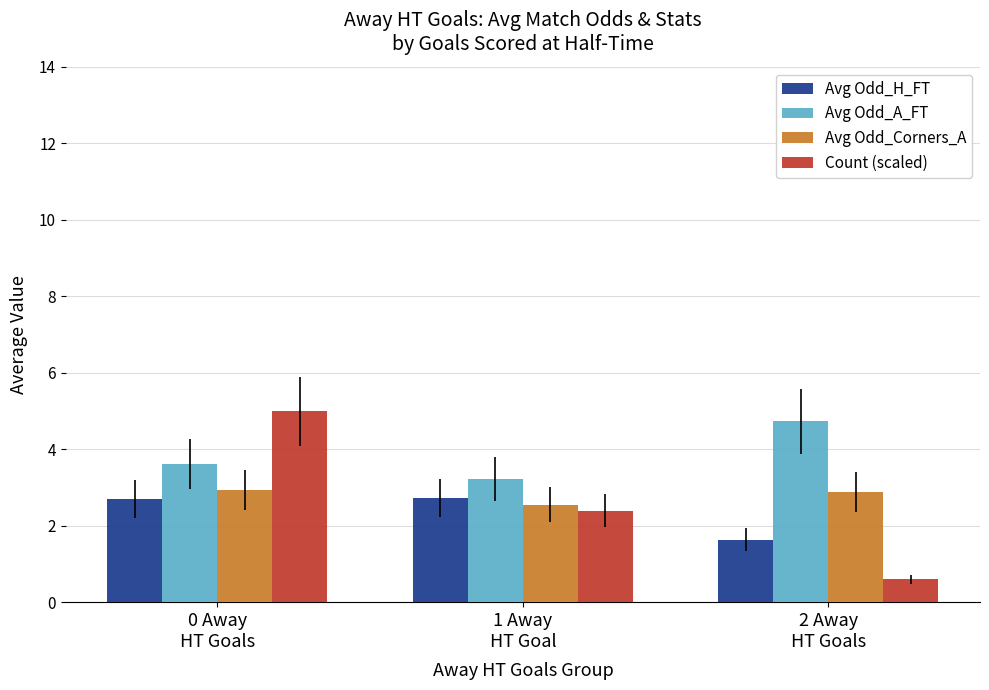

At 1 Away
HT Goal, list the series in order from smallest to largest.

Count (scaled), Avg Odd_Corners_A, Avg Odd_H_FT, Avg Odd_A_FT